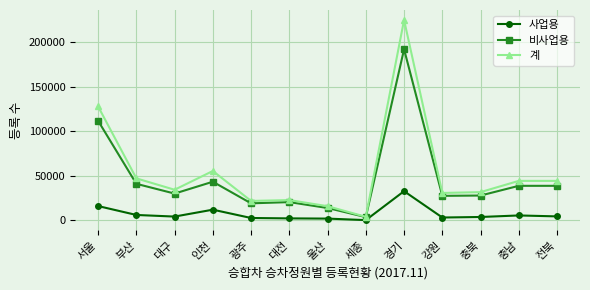

Rank the series by their average value, from highest to lowest.

계, 비사업용, 사업용